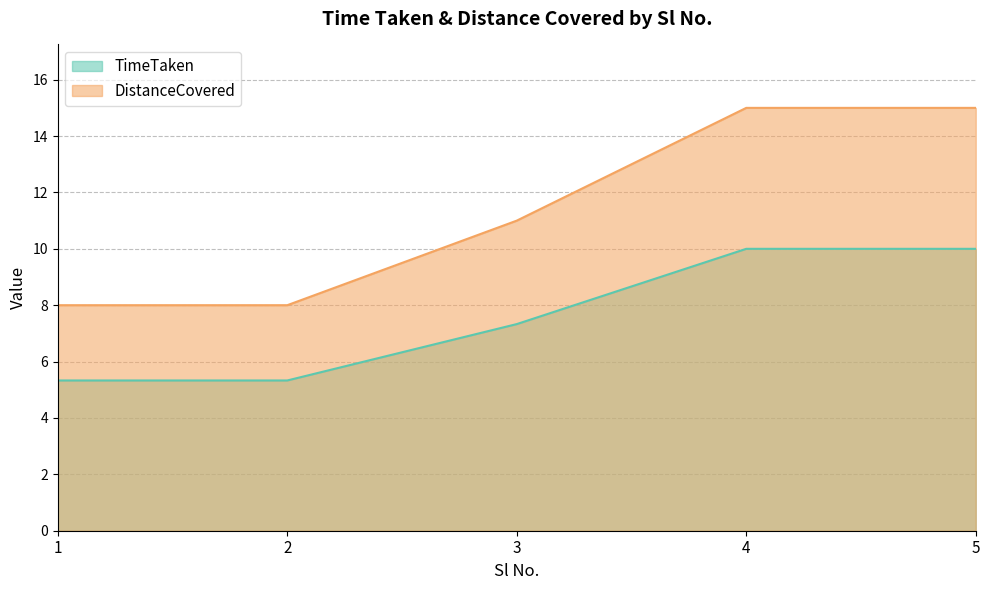

At which label does TimeTaken first exceed 7?

3